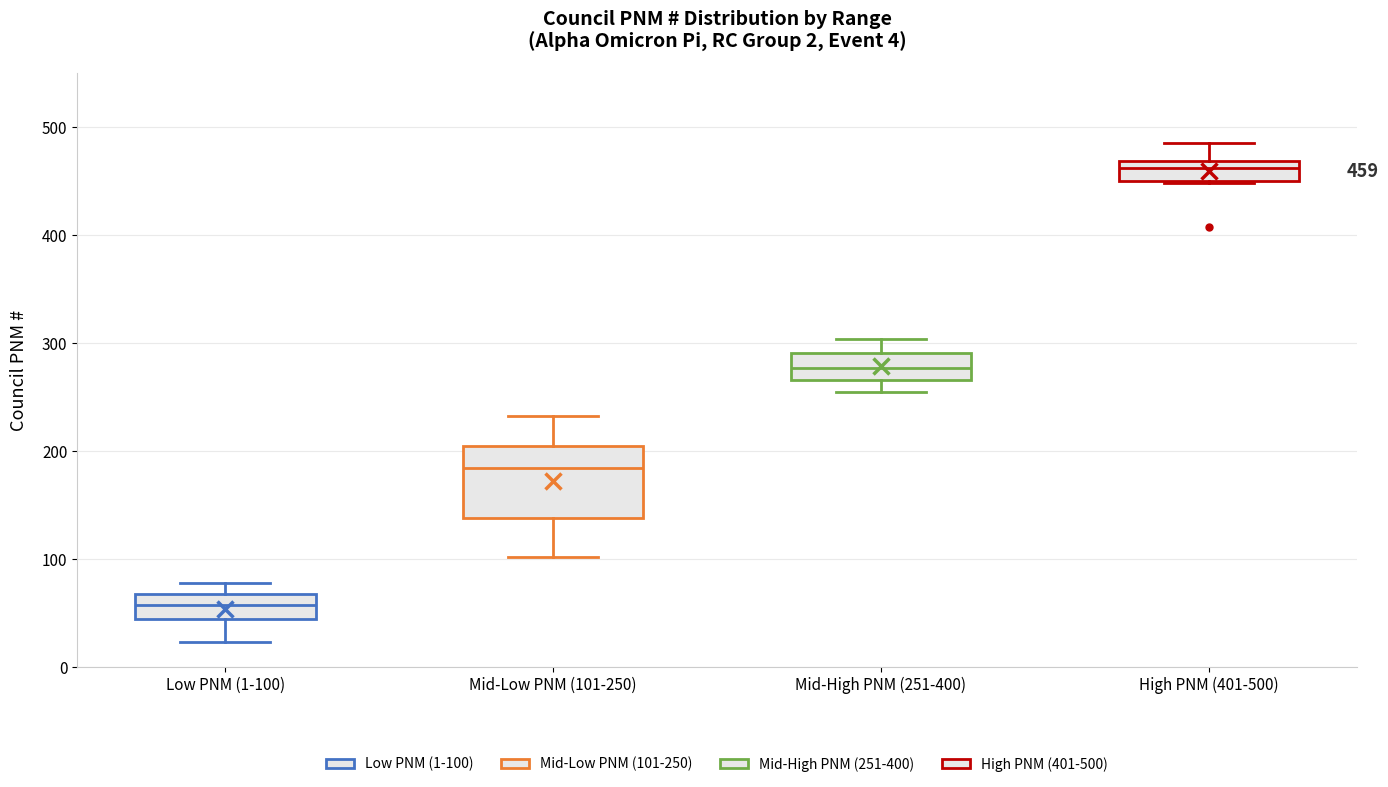

Which box is the tallest, from its lower edge to its upper edge?

Mid-Low PNM (101-250)